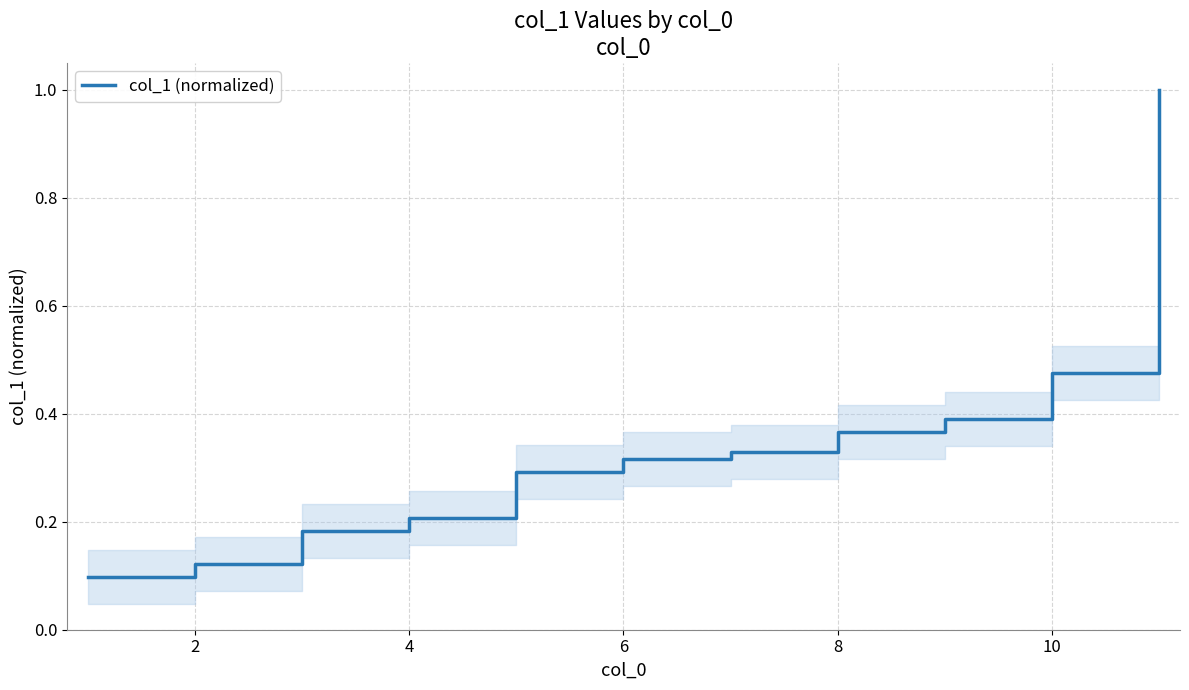

What is the greatest value displayed?

1.0